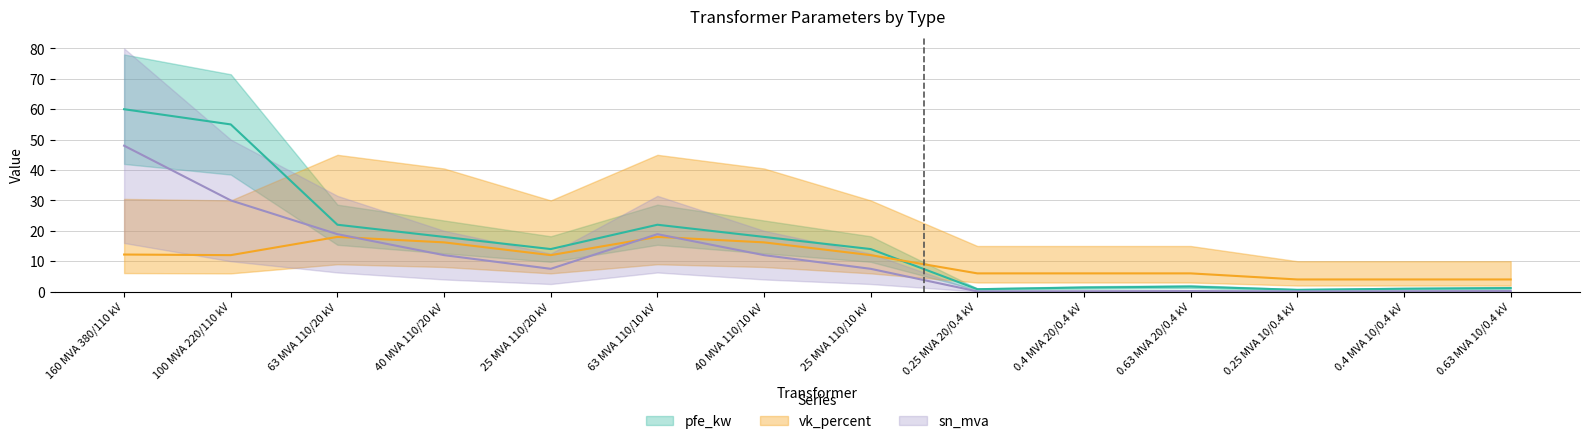

How many data points in pfe_kw are less than 14?

6